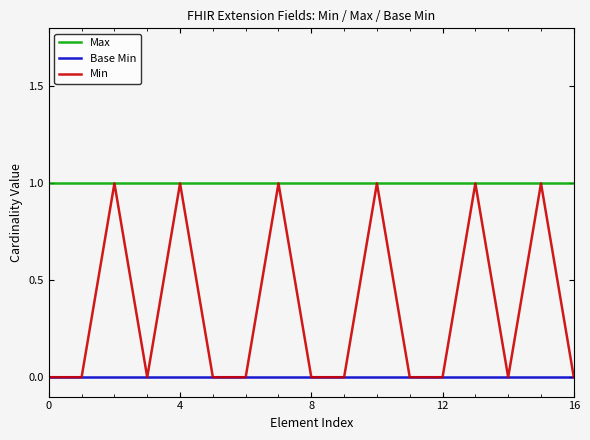

Which series has the largest total across all categories?

Max